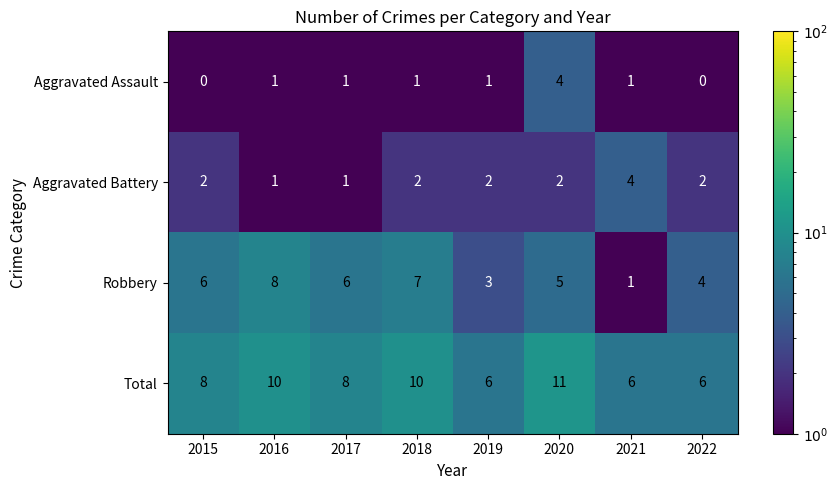

What is the difference between the highest and lowest values at 2016?

9